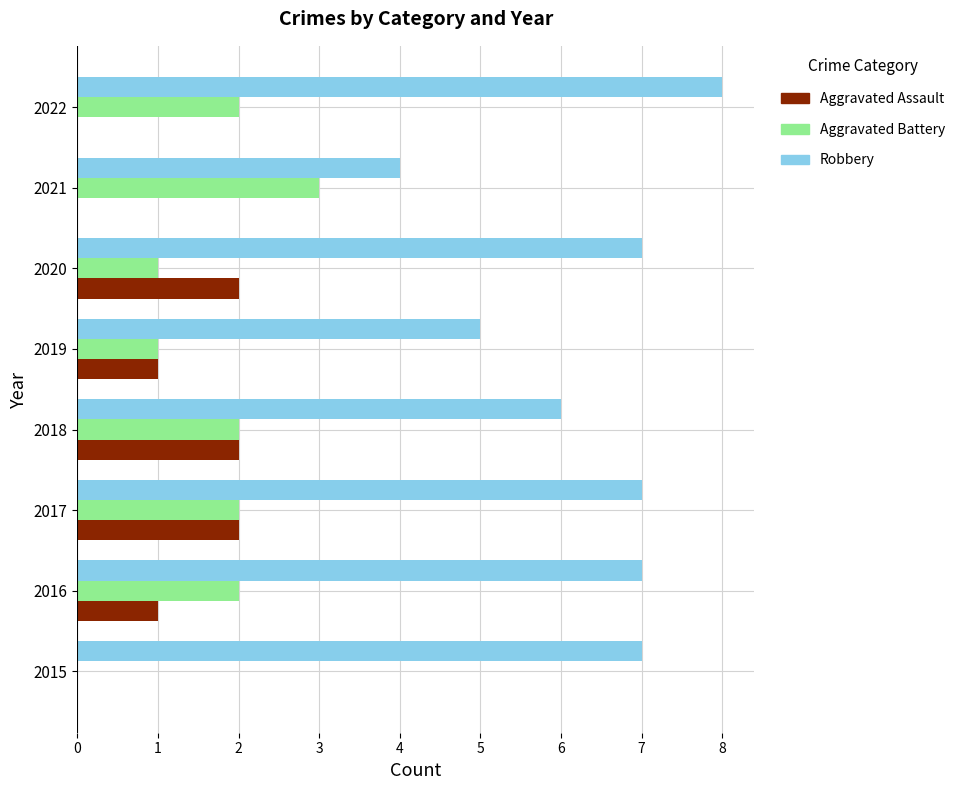

Is it true that Aggravated Battery equals 3 at 2022?

False